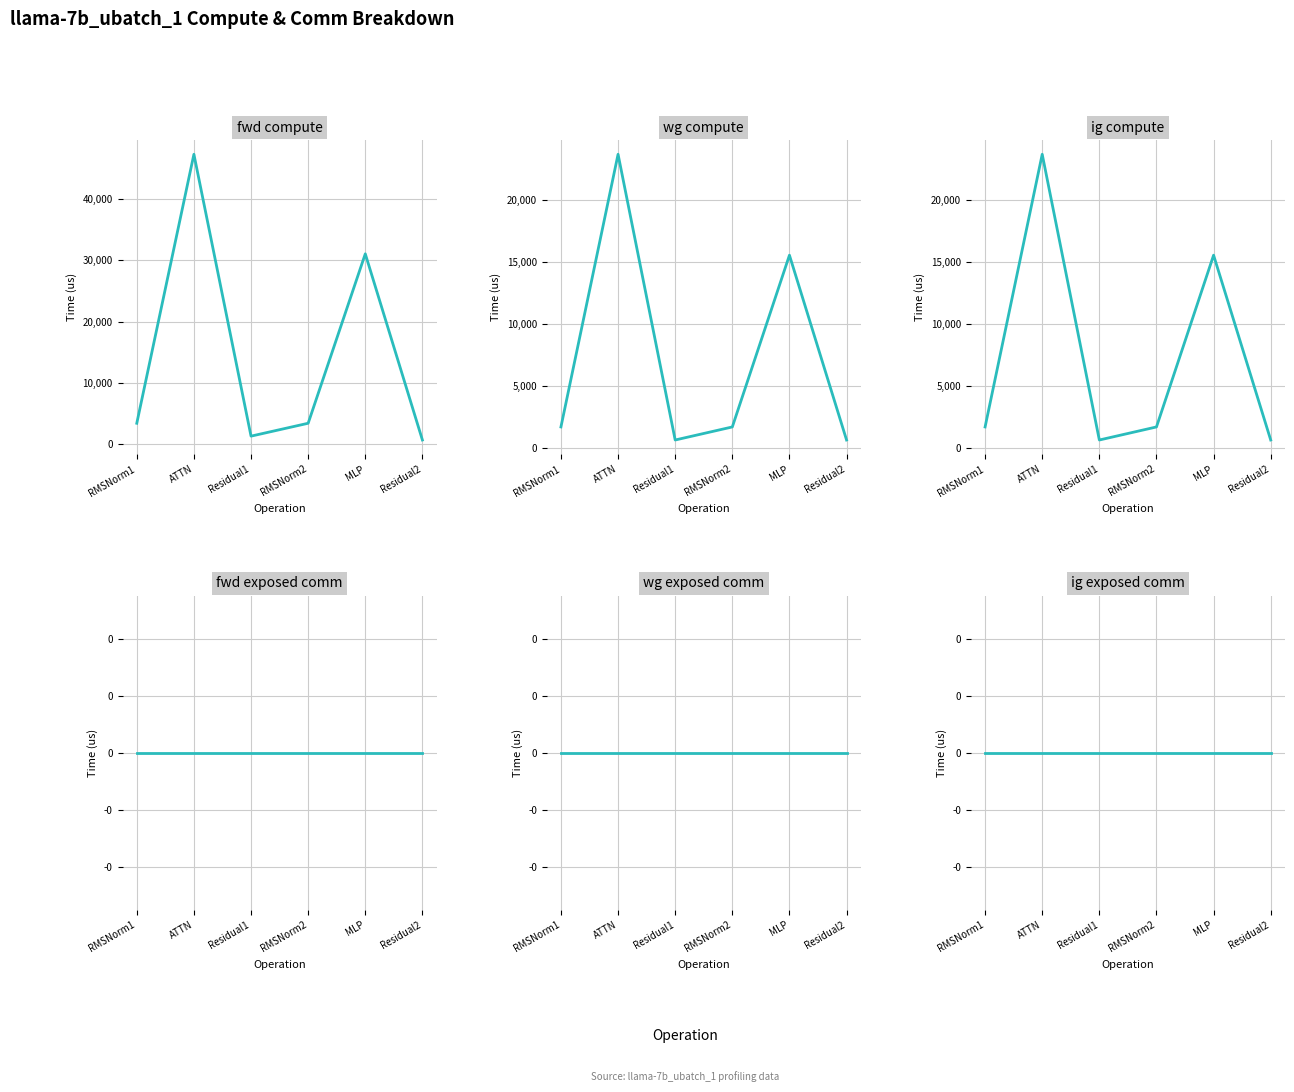

Which series has the largest total across all categories?

fwd compute